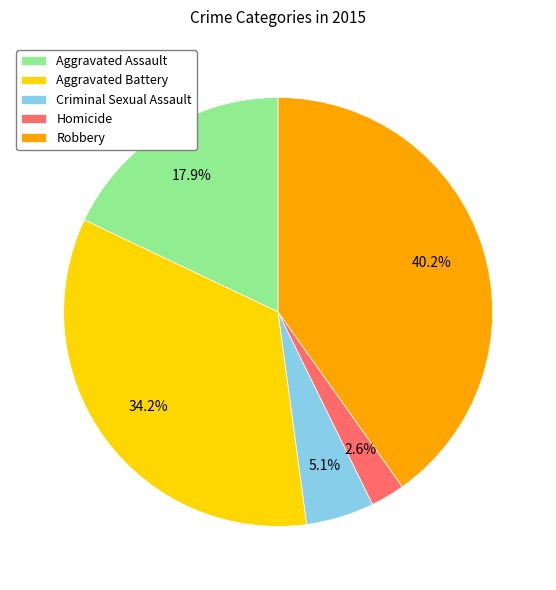

Does any single category account for the majority?

No